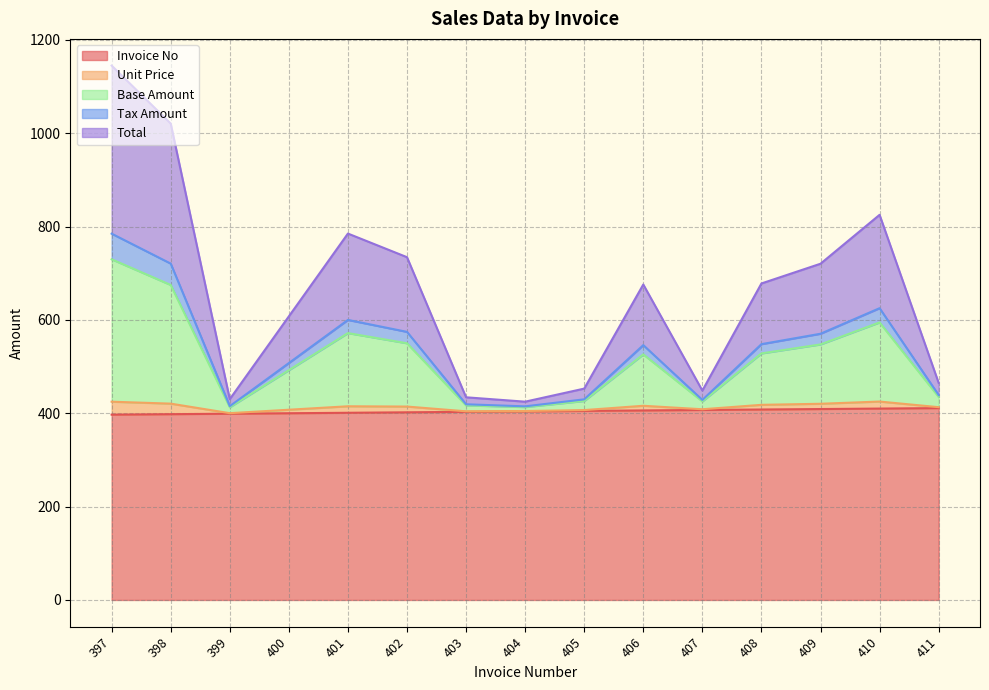

In Tax Amount, how many points are higher than both neighbors (excluding endpoints)?

3